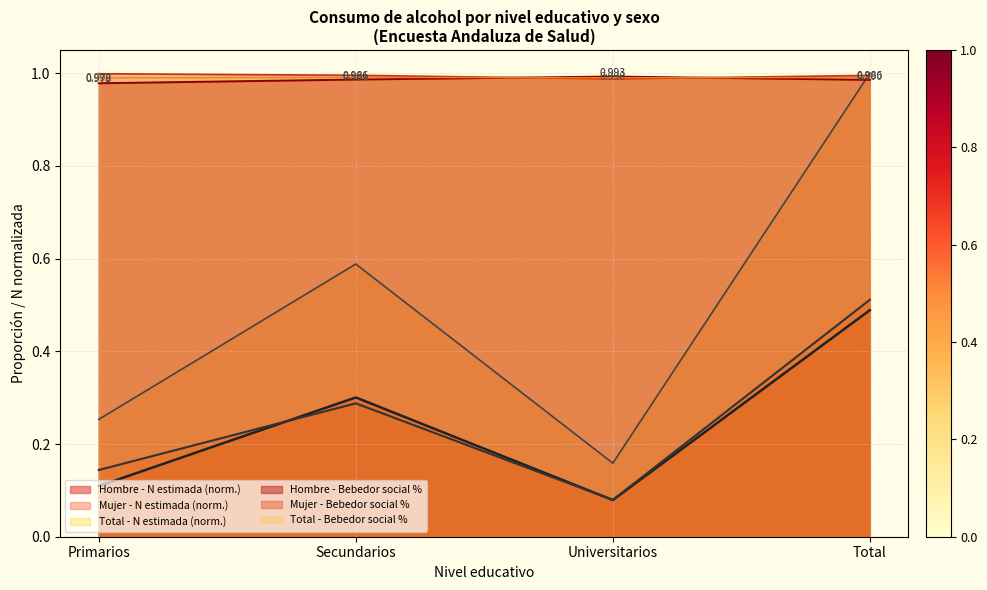

What are all the series names shown in the legend?

Hombre - N estimada (norm.), Mujer - N estimada (norm.), Total - N estimada (norm.), Hombre - Bebedor social %, Mujer - Bebedor social %, Total - Bebedor social %